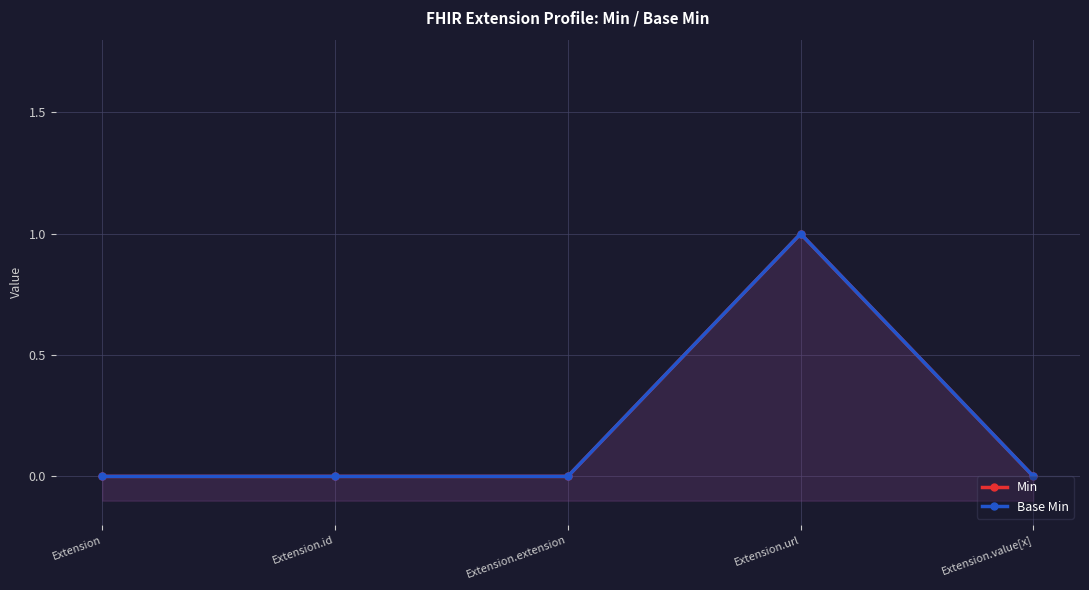

Reading left to right, transcribe all the data shown in this chart.

Min: 0	0	0	1	0
Base Min: 0	0	0	1	0